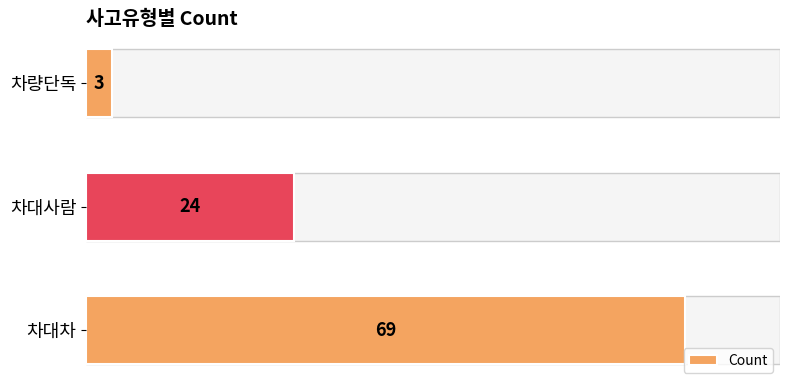

At which label is the value closest to 36?

차대사람